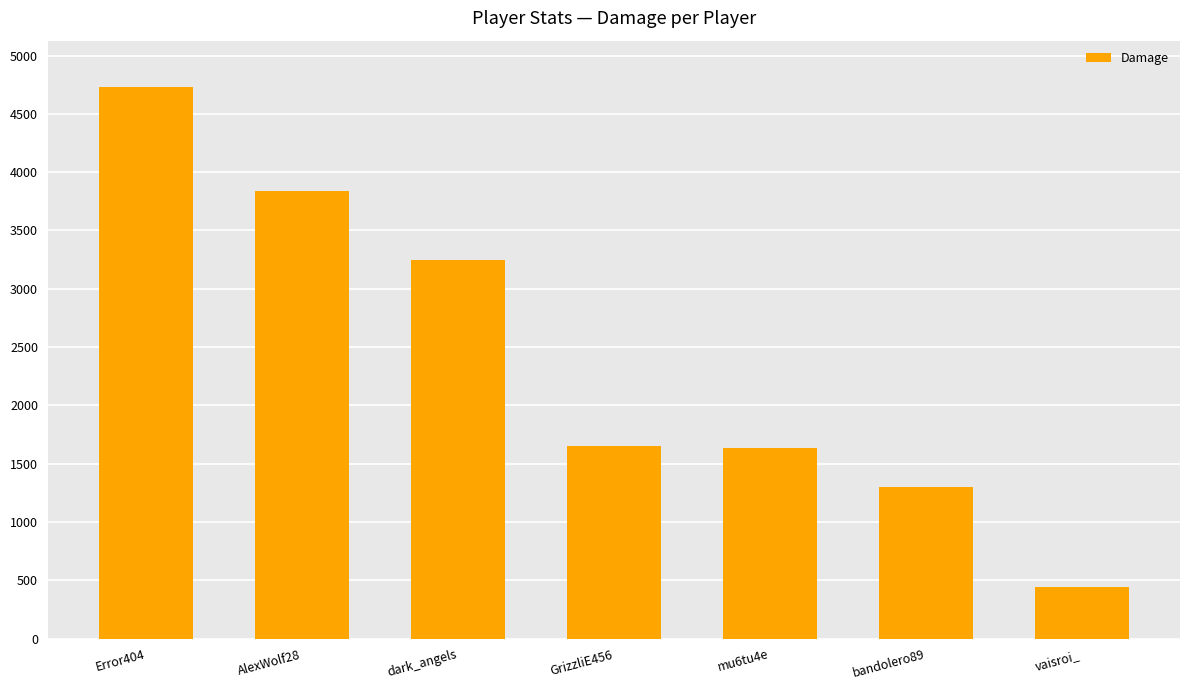

The value at mu6tu4e is 1637. True or false?

True